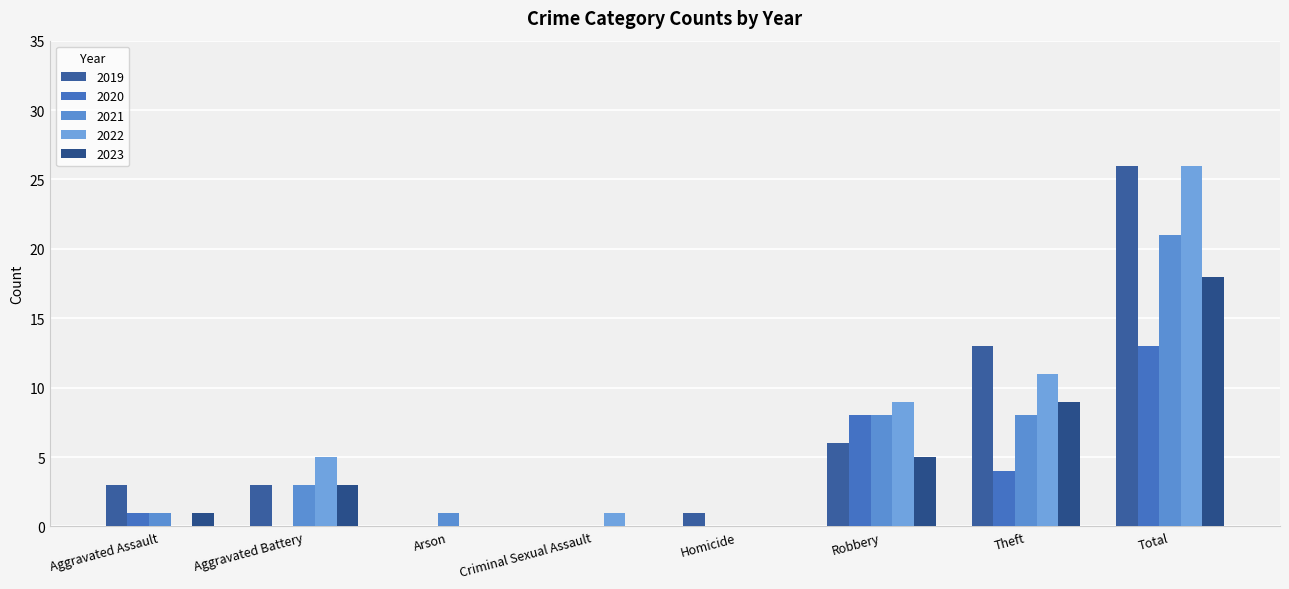

At how many categories does at least one series exceed 4?

4